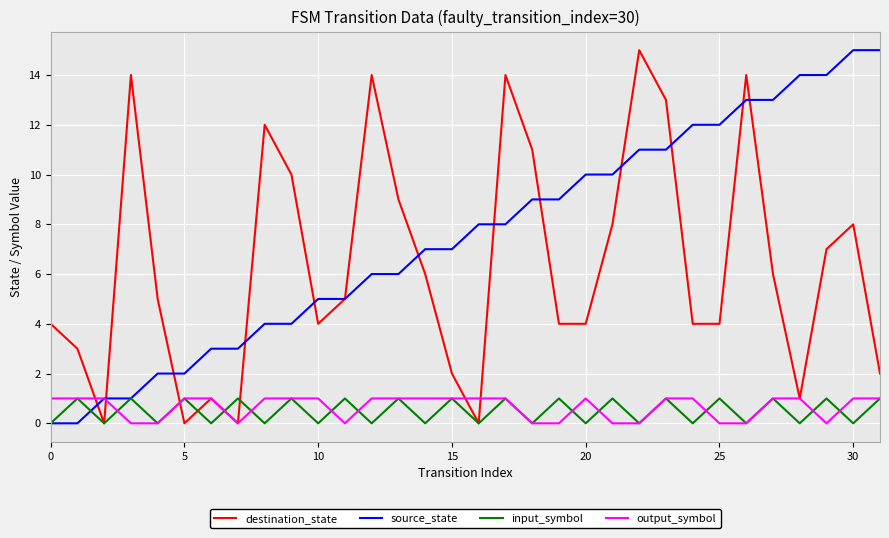

Which series has the largest total across all categories?

source_state